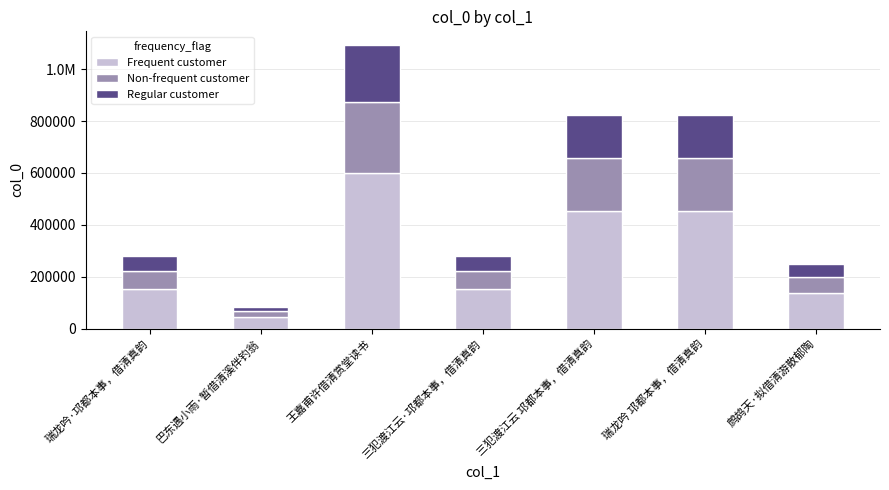

Are the bars grouped side by side (vs. stacked)?

No